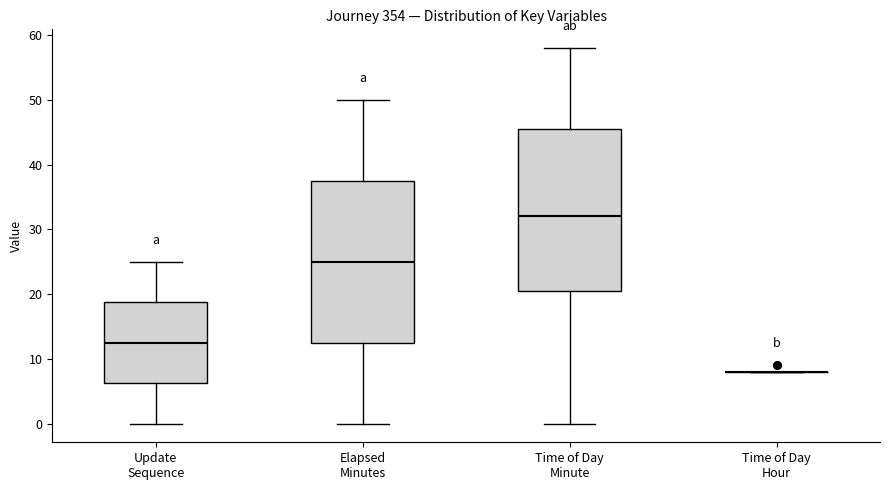

Where is the upper edge of the box for Update Sequence on the y-axis? The values are not printed on the chart, so give them approximately, as read against the axis.

19